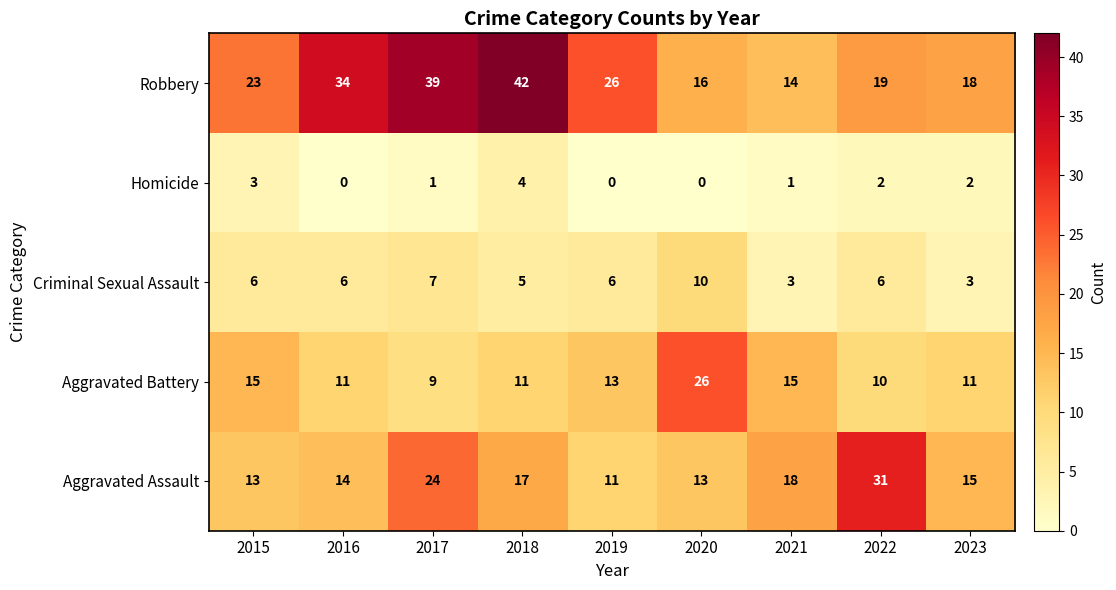

What is the sum of all Aggravated Assault values?

156